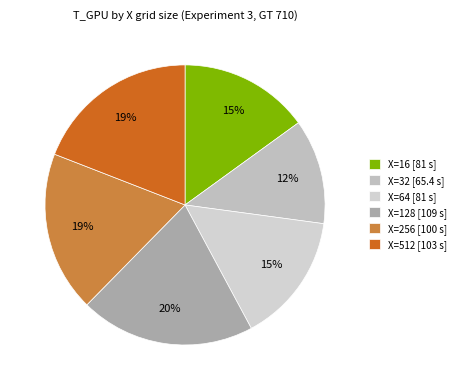

Count the number of slices in the pie.

6